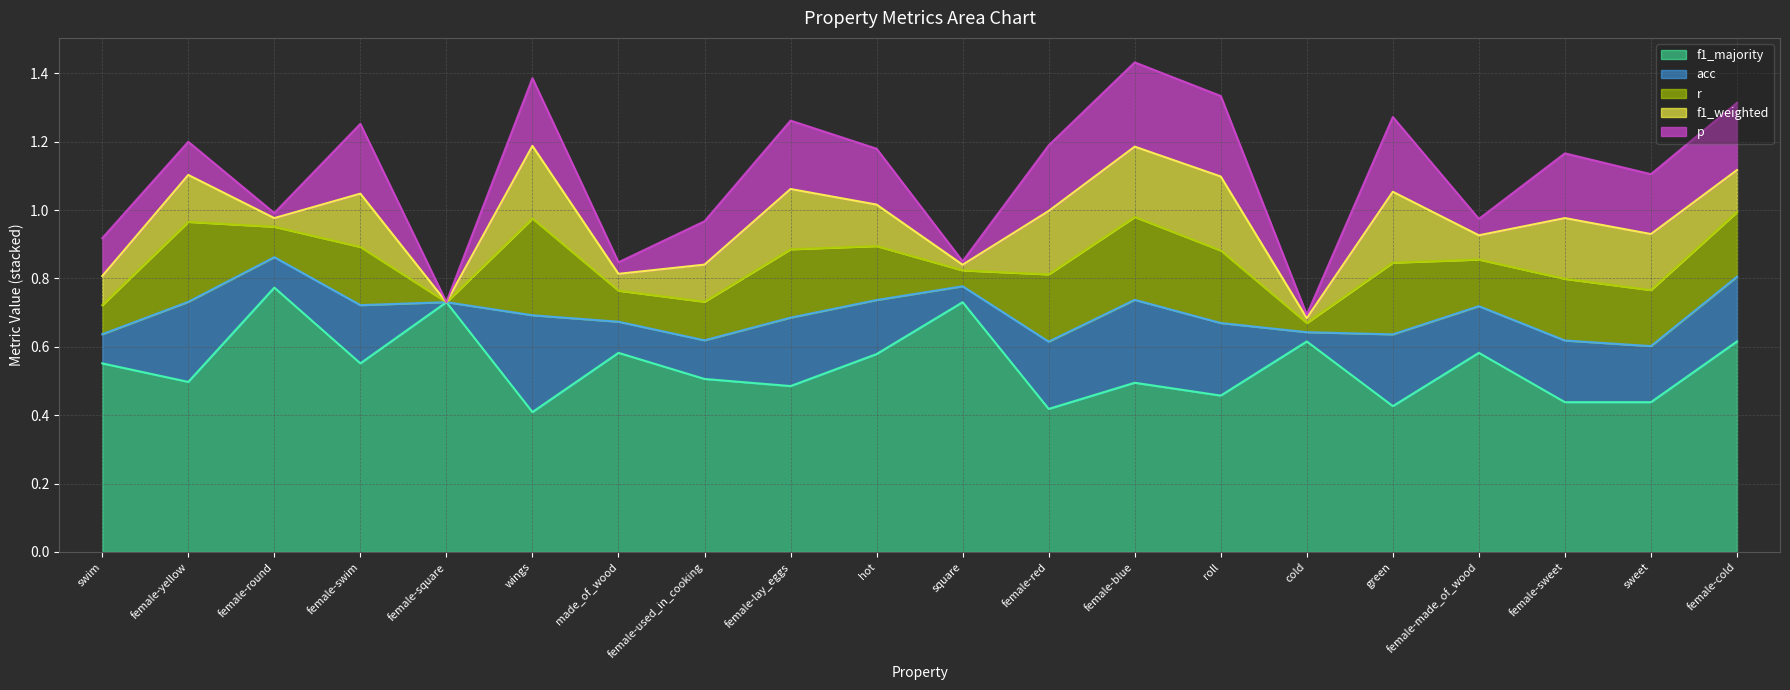

What is the label of the 16th point from the right?

female-square